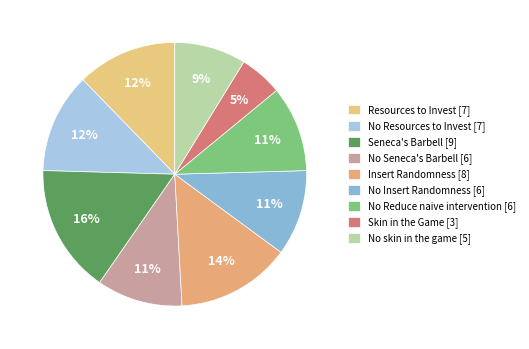

How many slices are in this pie chart?

9